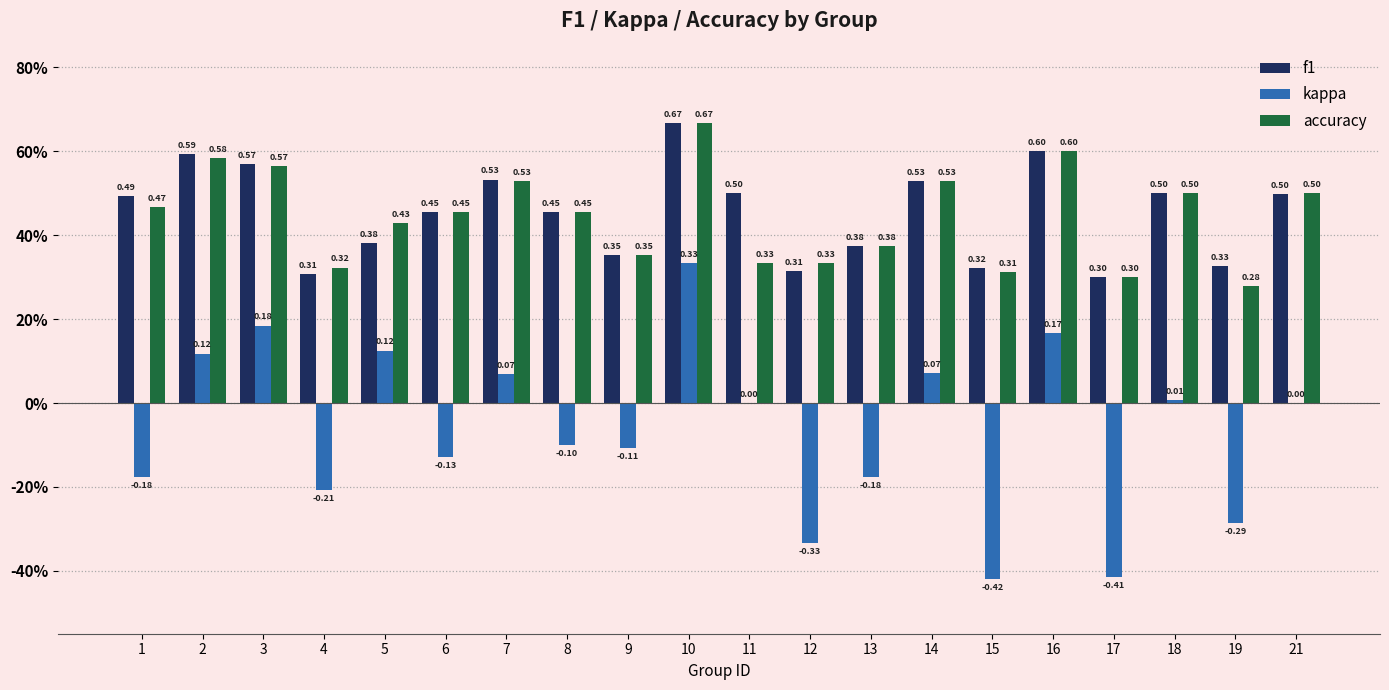

What is the total value across all series at 3?

1.3